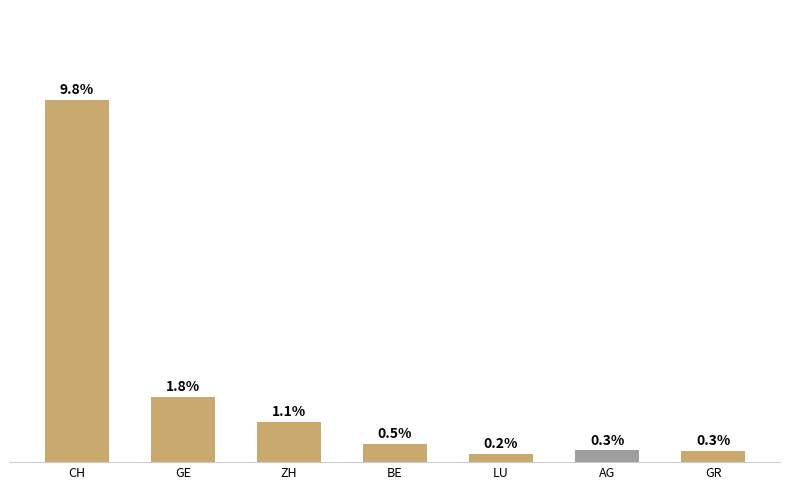

At which label is the value closest to 5?

GE